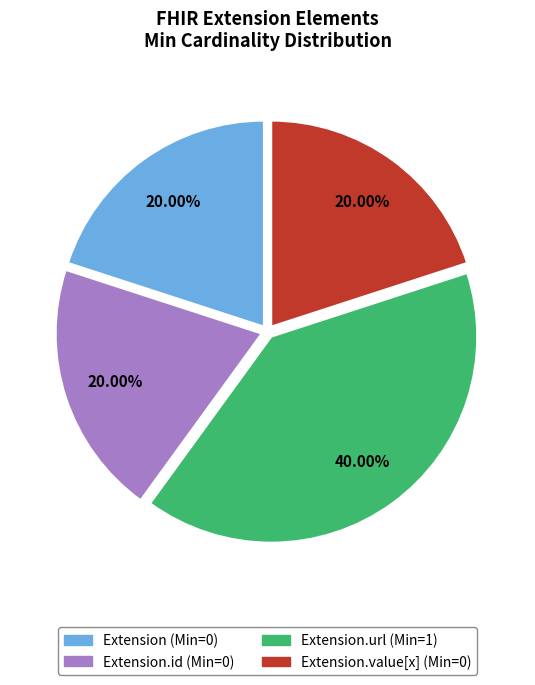

Is there any slice that represents more than half of the pie?

No